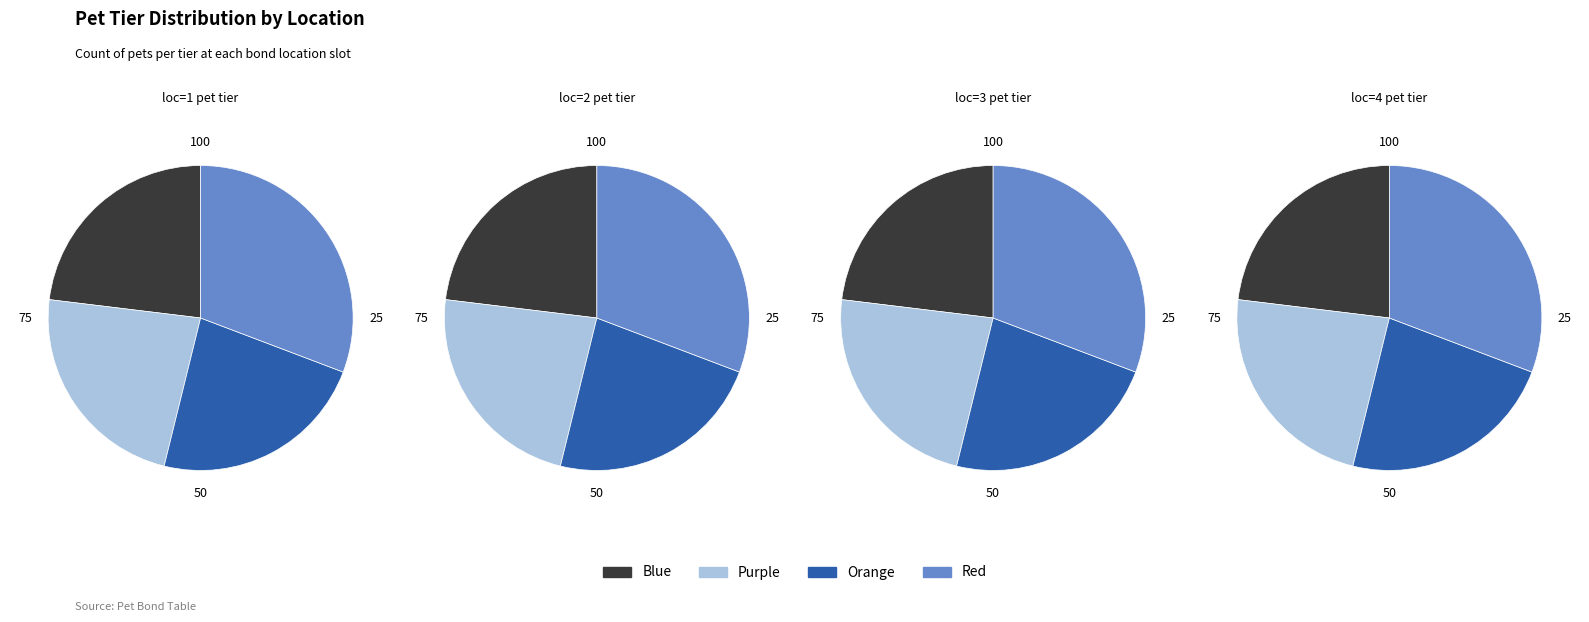

True or false: 1 accounts for 38% of the total.

False